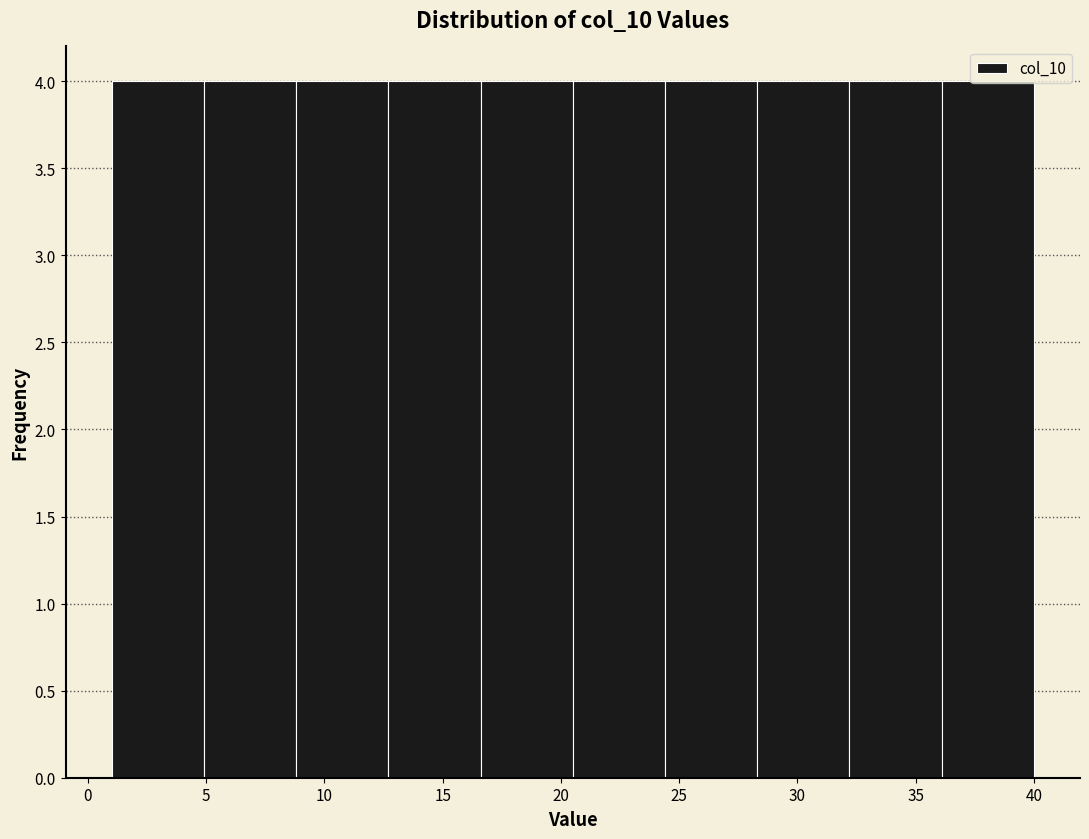

Reading left to right, list every bar in this chart as the range it spans on the x-axis followed by its height. Neither the bar edges nor the heights are printed on the chart, so give them approximately, as read against the axes.

1.0 to 4.9: 4
4.9 to 8.8: 4
8.8 to 12.7: 4
12.7 to 16.6: 4
16.6 to 20.5: 4
20.5 to 24.4: 4
24.4 to 28.3: 4
28.3 to 32.2: 4
32.2 to 36.1: 4
36.1 to 40.0: 4